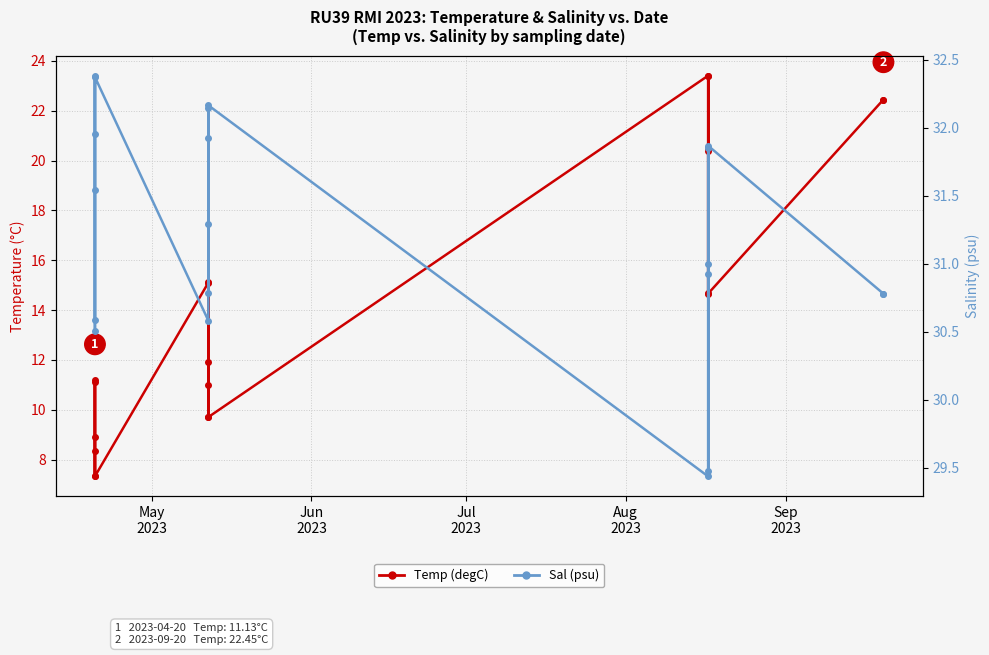

True or false: Sal (psu) and Temp (degC) intersect in this chart.

False